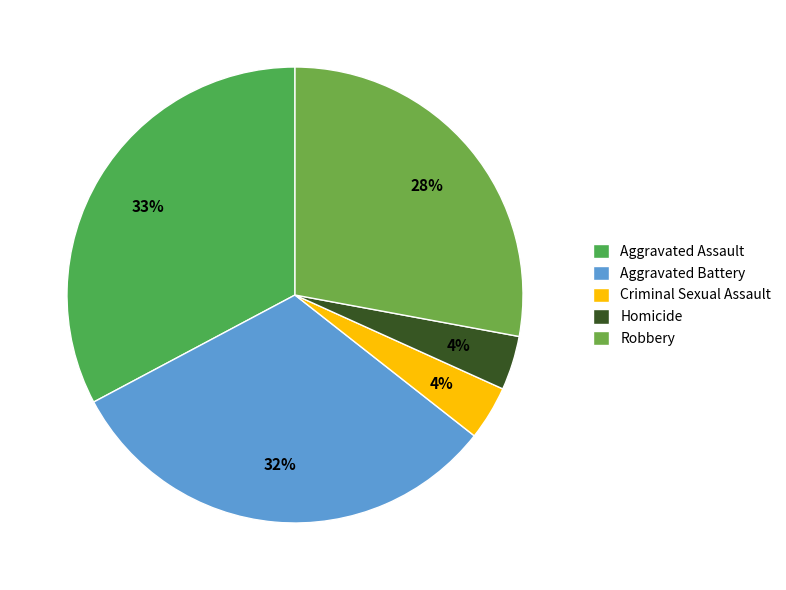

To the nearest percent, what is the difference between the largest and smallest slice percentages?

29%